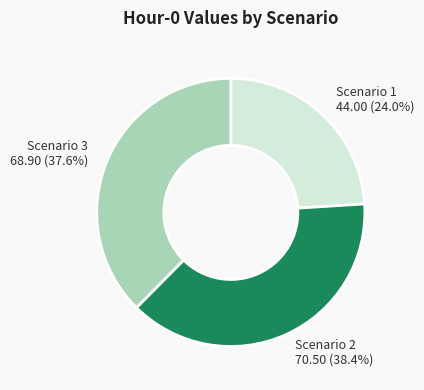

To the nearest percent, what portion does Scenario 3 represent?

38%